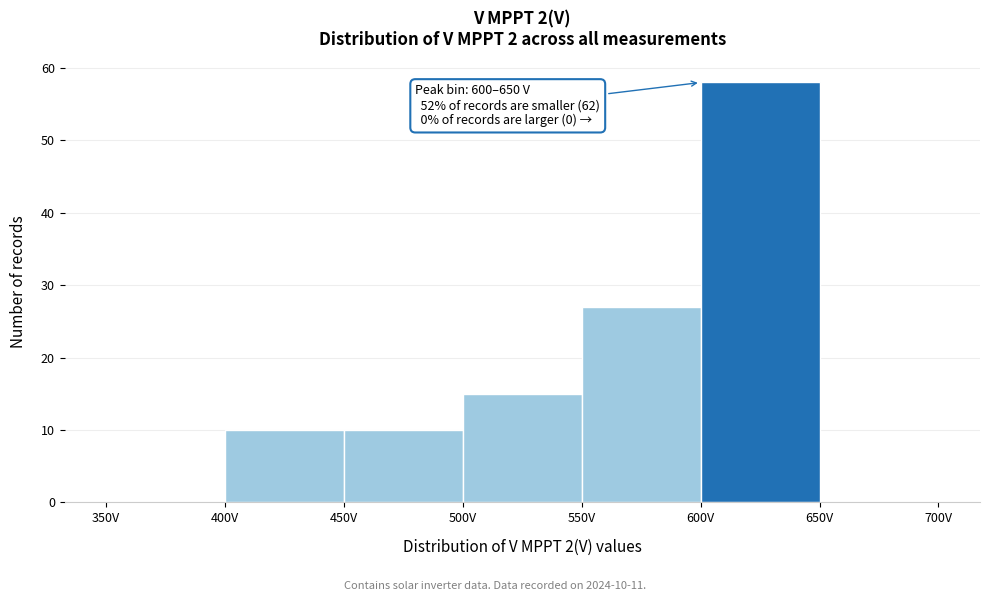

Over which range of the x-axis is the bar tallest?

600 to 650